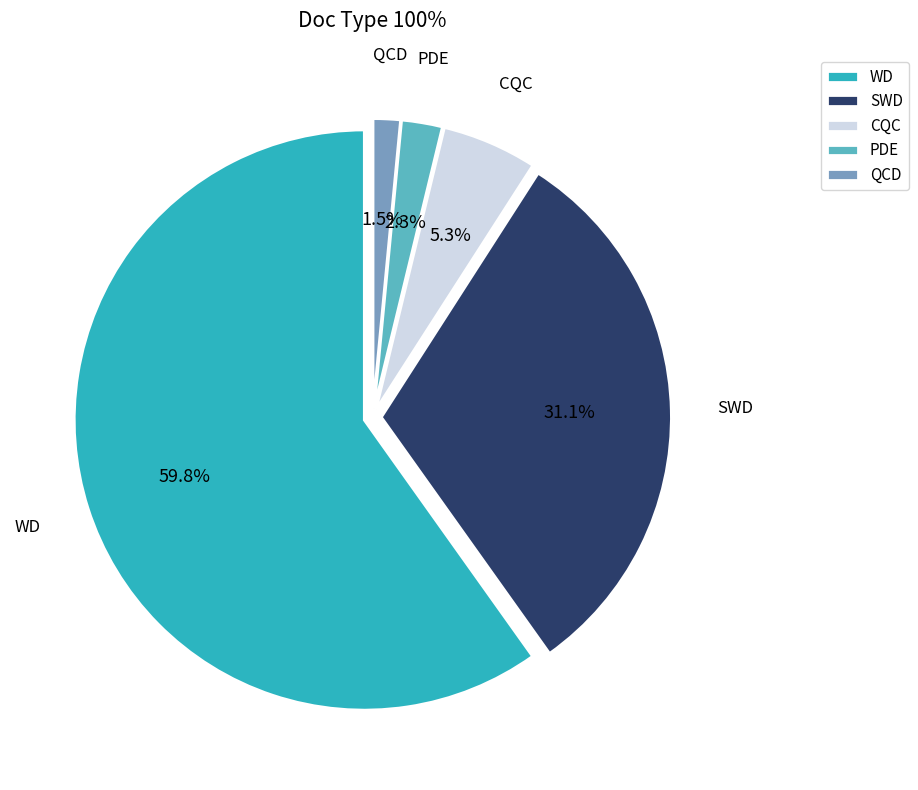

Which slice is the largest?

WD